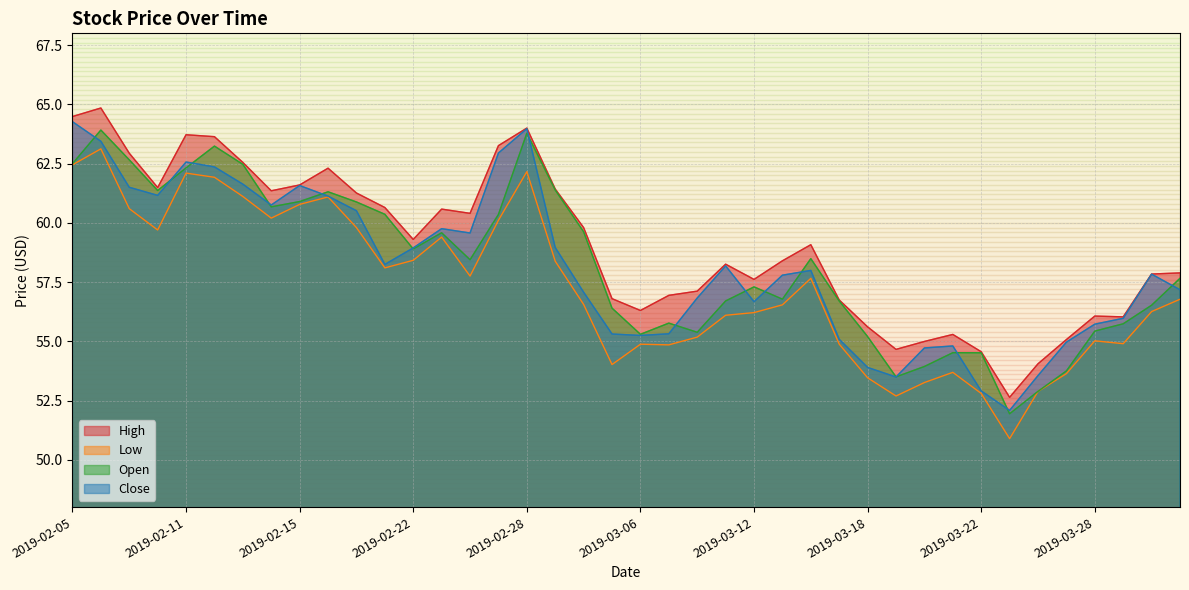

How many times do Open and Close cross each other?

15